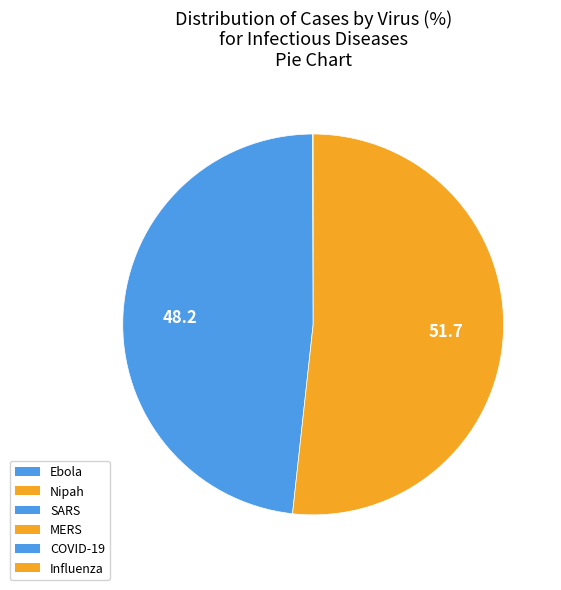

How many segments does this pie chart have?

6